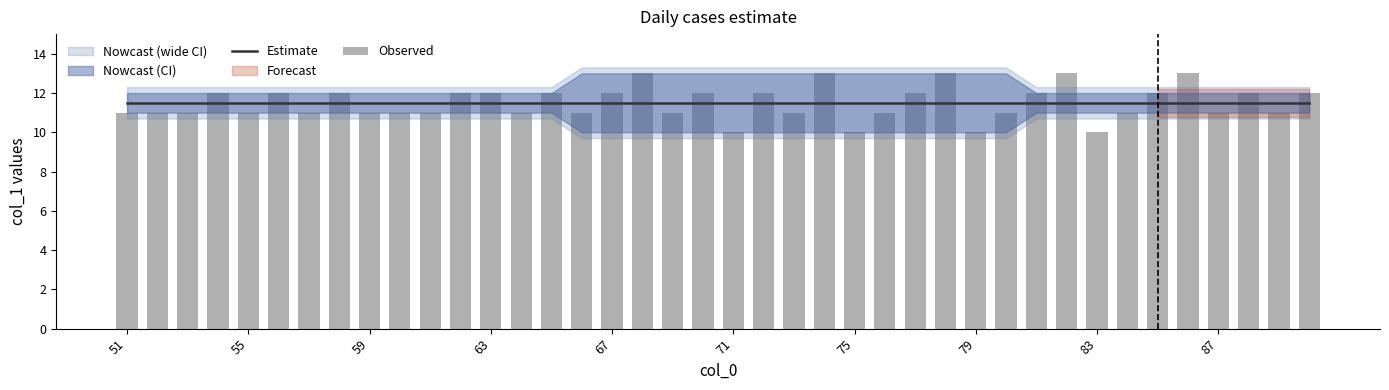

What is the lowest value of the Observed series?

10.0